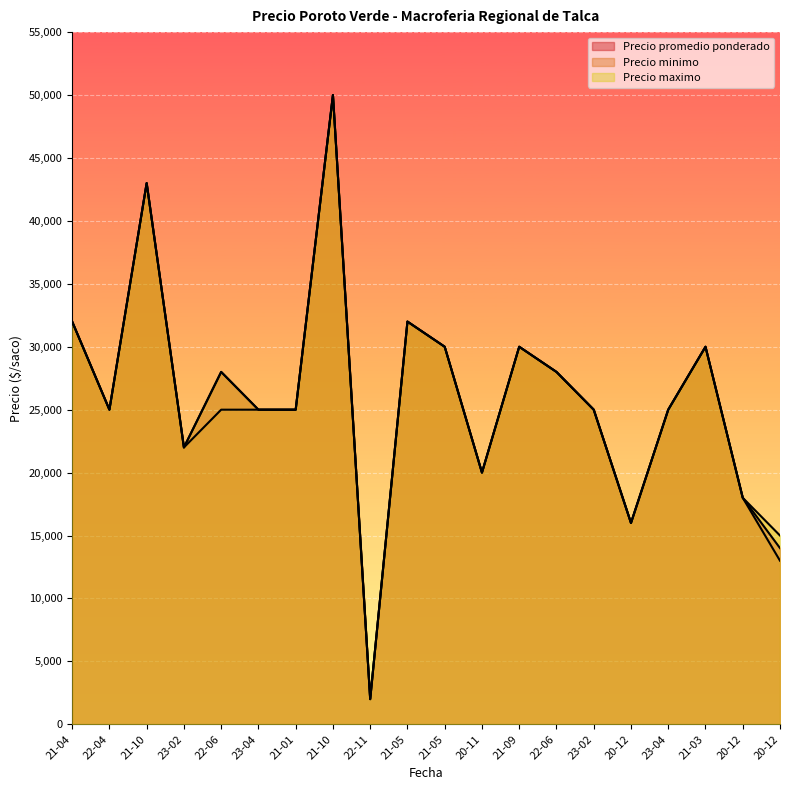

Is it true that Precio minimo equals 25000 at 23-04?

True